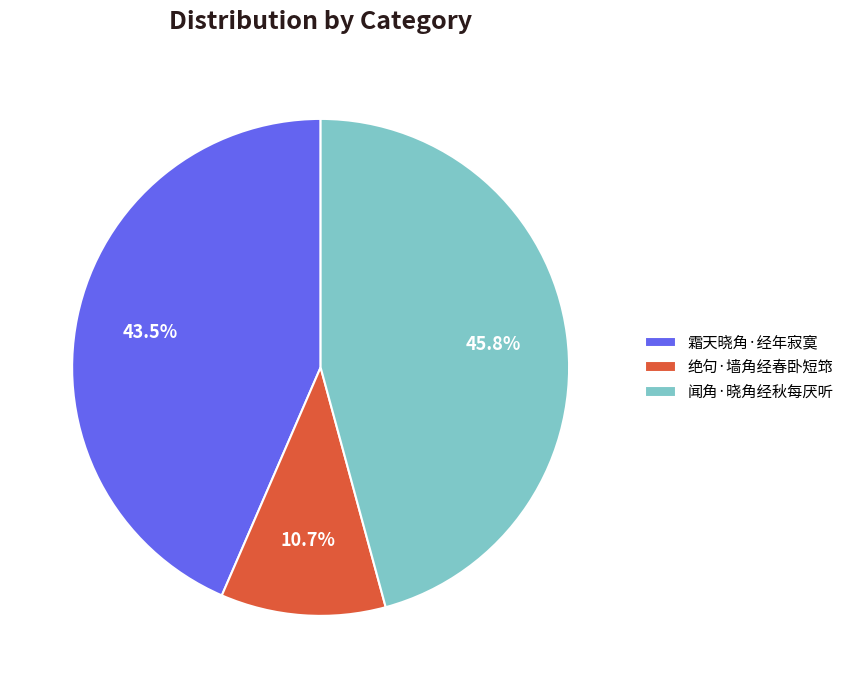

How many slices are in this pie chart?

3